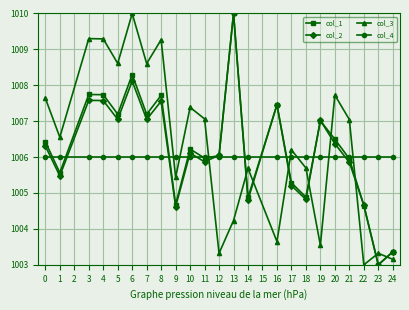

List the series in order of their overall mean, lowest first.

col_4, col_2, col_1, col_3